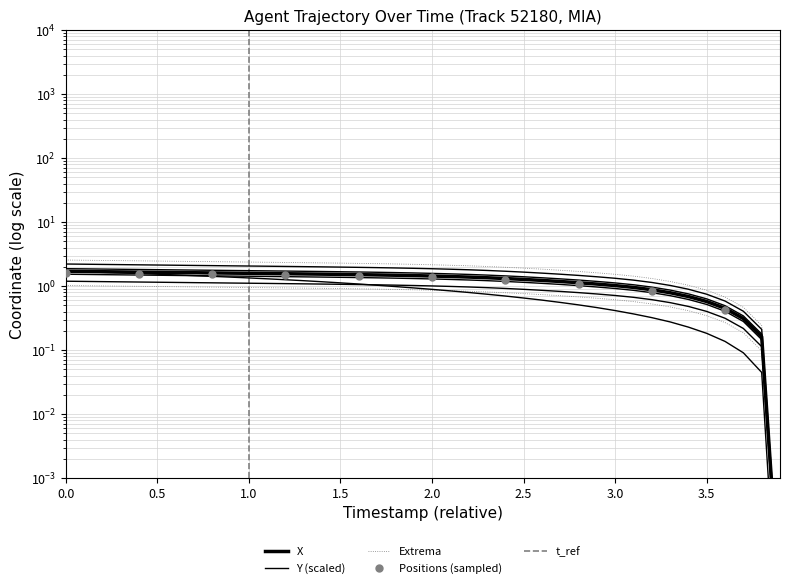

How many lines are shown in the chart?

2